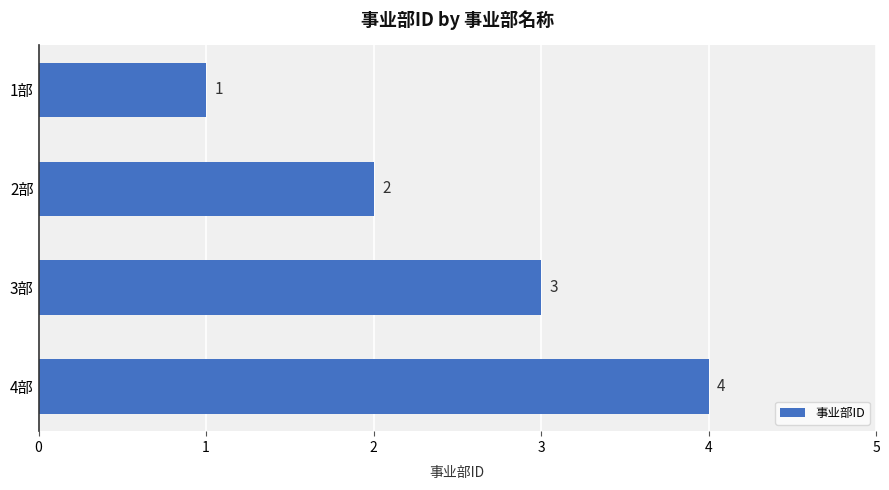

What is the greatest value displayed?

4